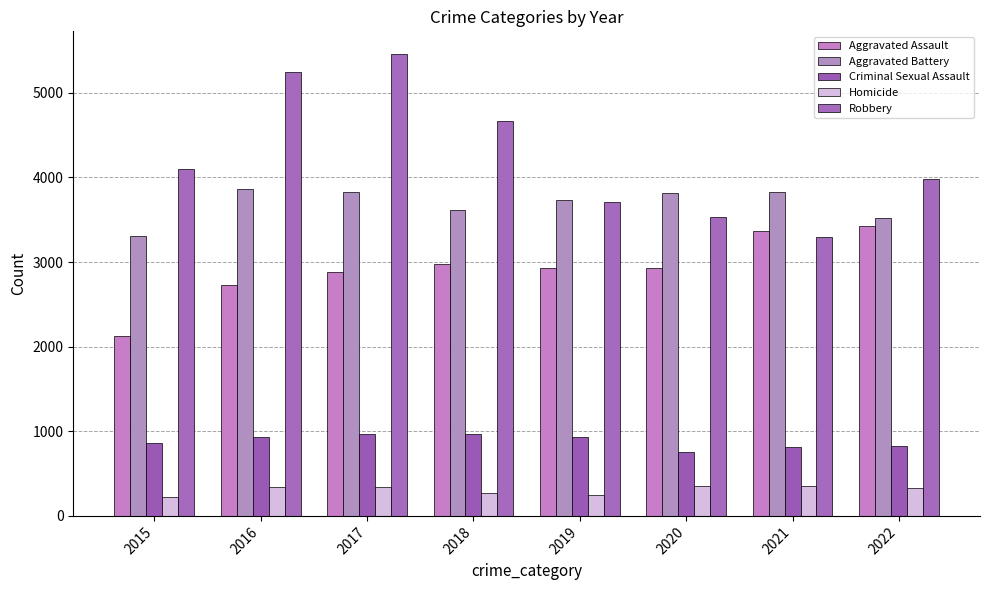

Count the number of categories in the chart.

8